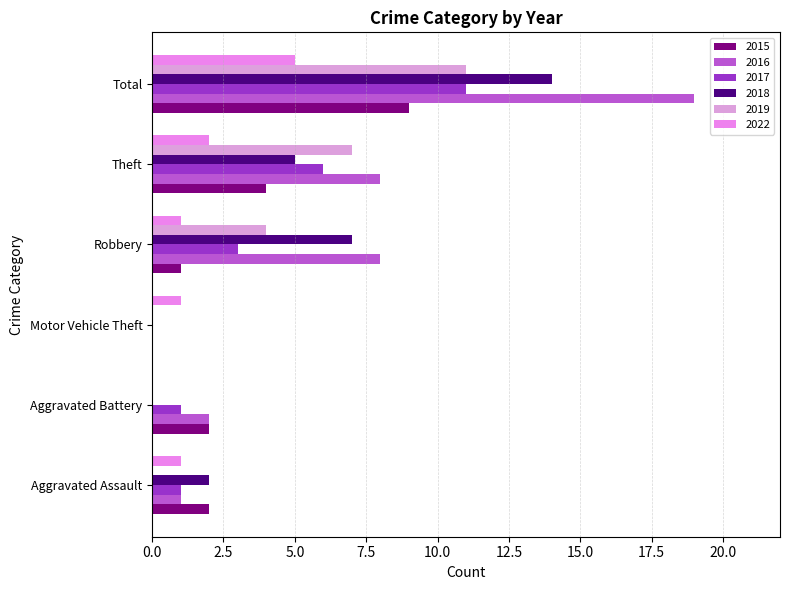

What is the label of the 3rd bar from the right?

Robbery